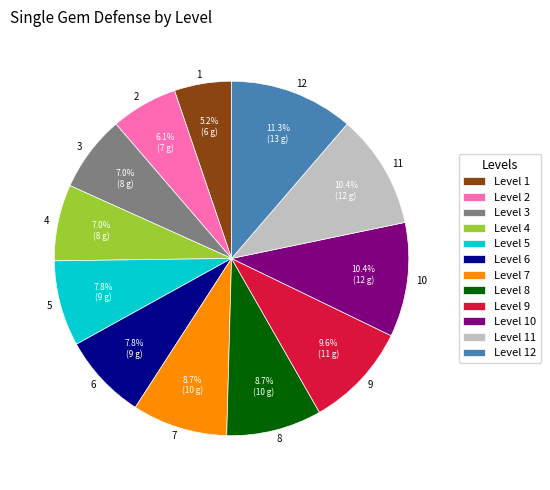

Which category has the smallest portion of the pie?

1